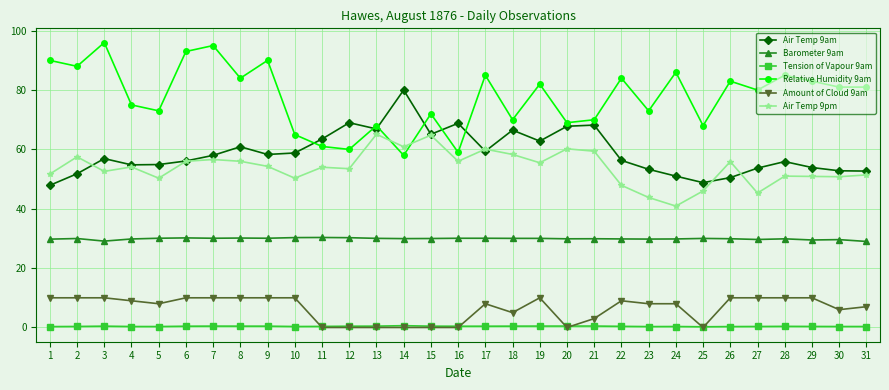

What is the average value of the Air Temp 9pm series?

53.9